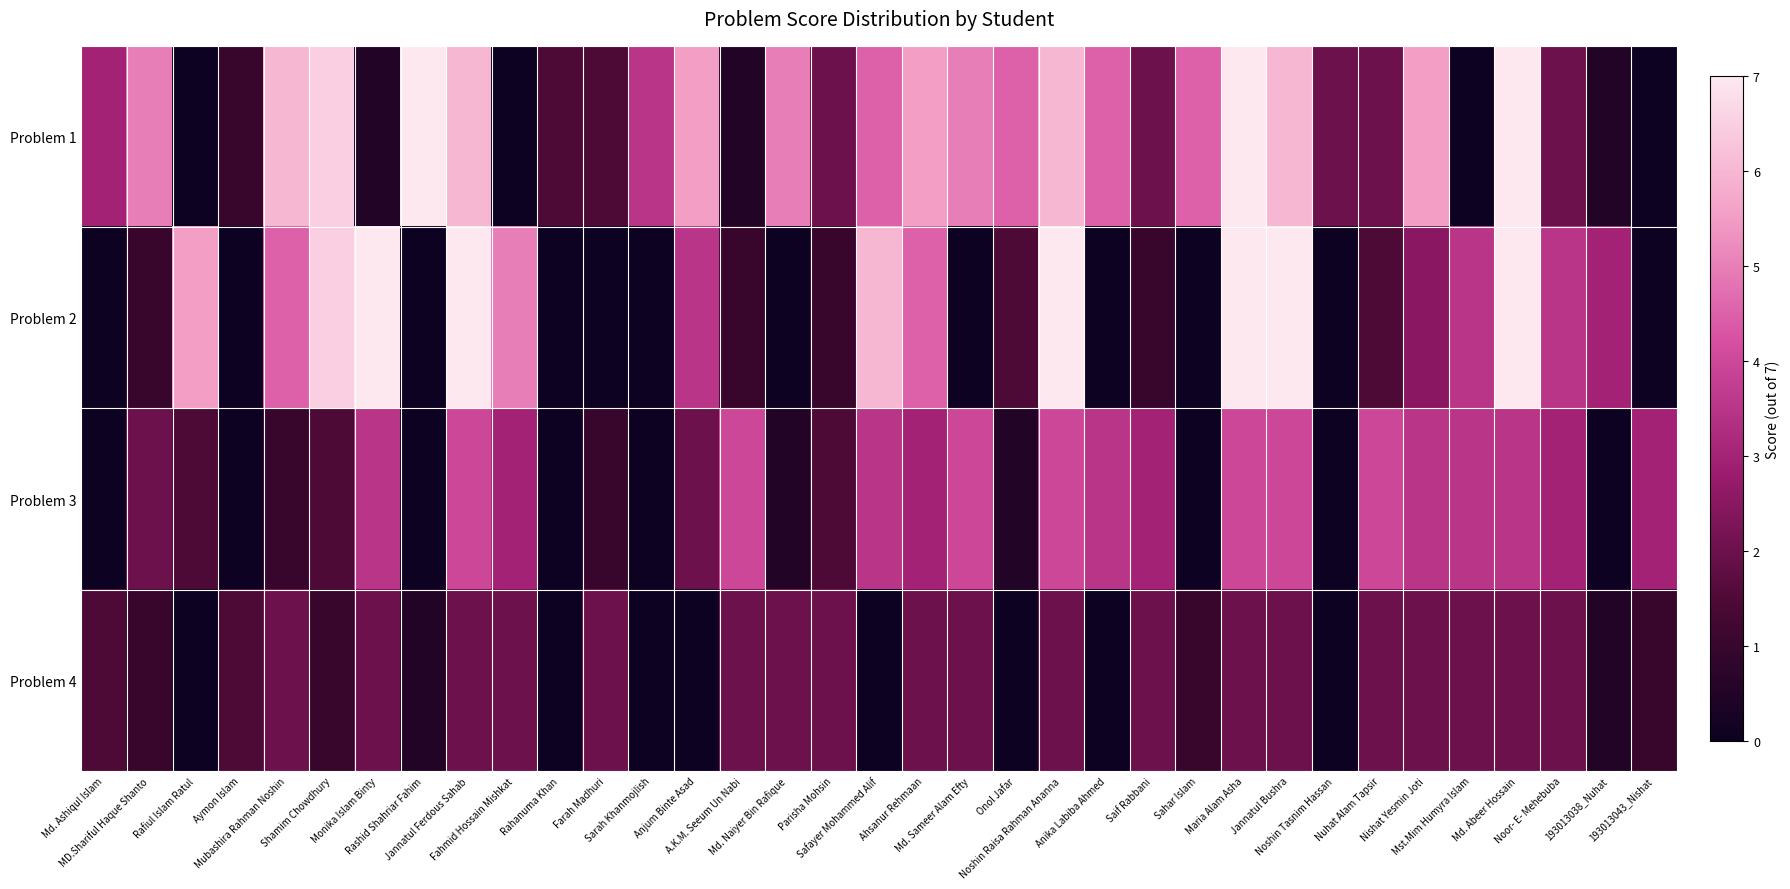

What is the difference between the highest and lowest values at Md. Abeer Hossain?

5.0